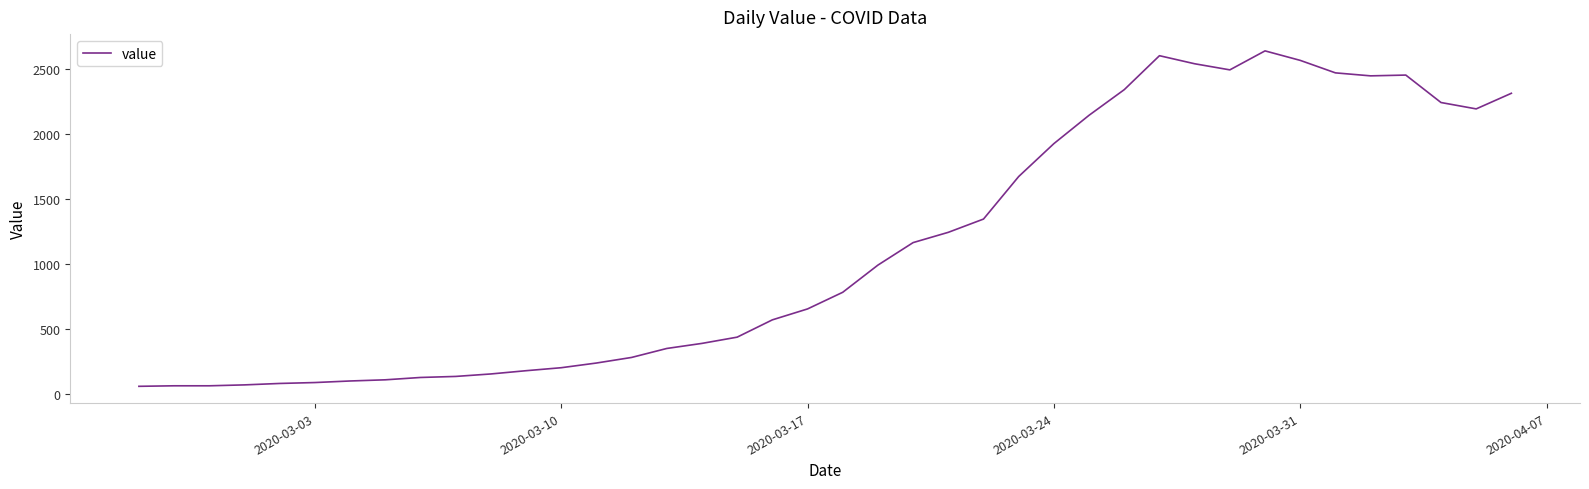

What is the minimum value shown in the chart?

61